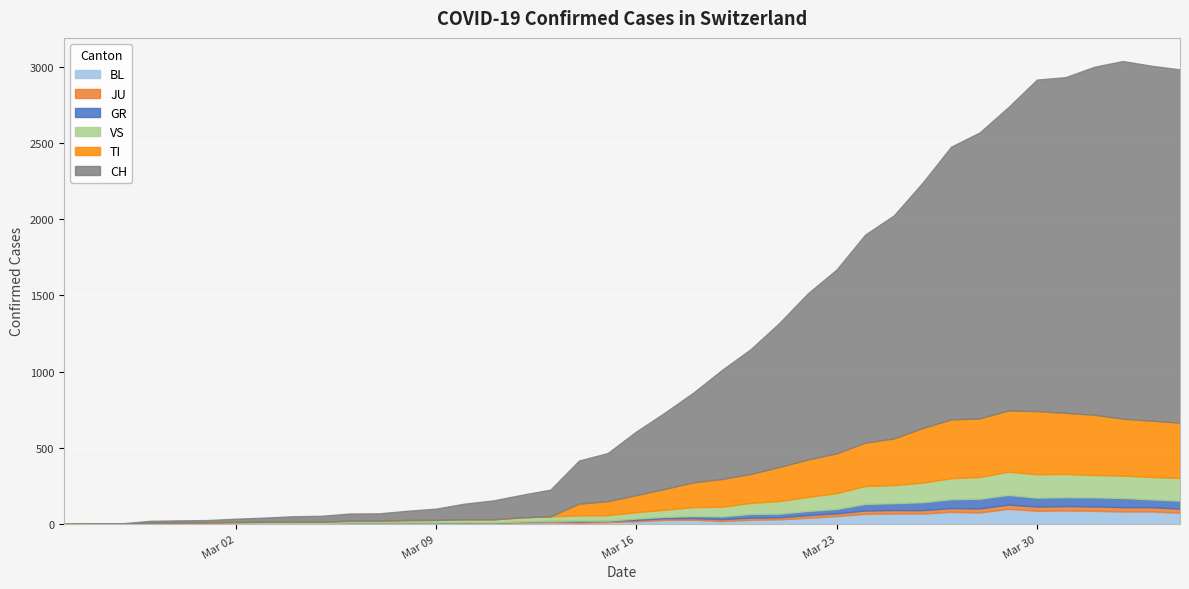

Rank the series at 2020-02-28 from lowest to highest value.

TI, GR, BL, JU, VS, CH